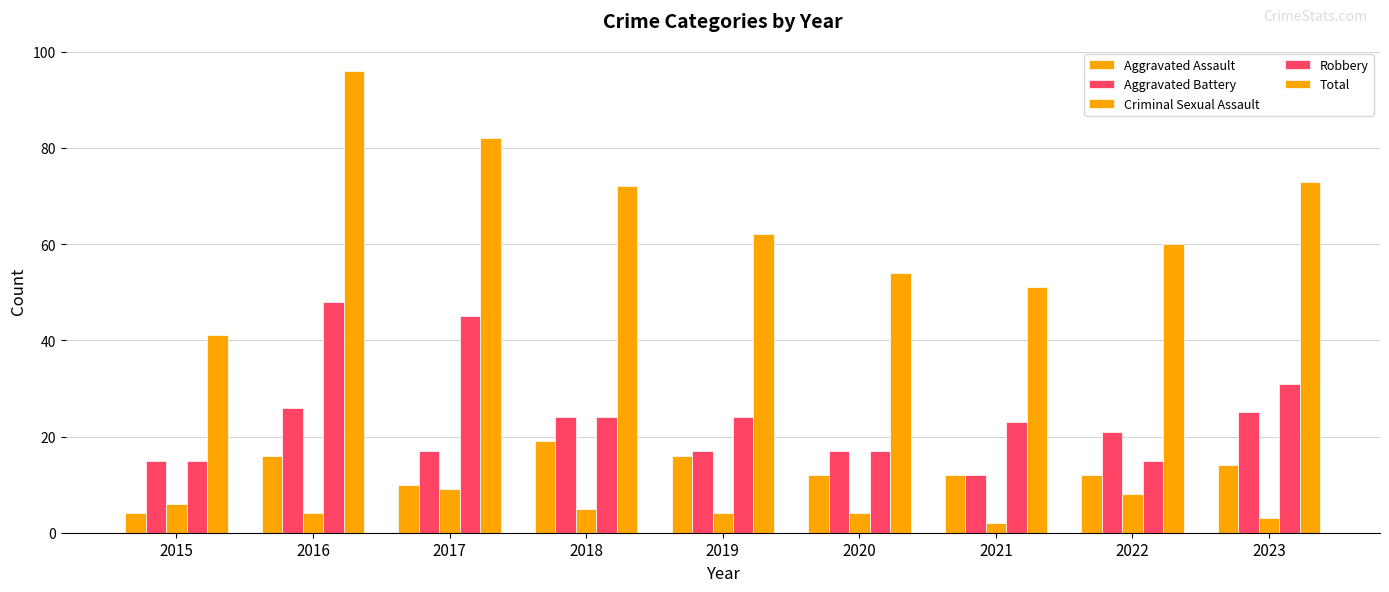

Does the chart contain any negative values?

No